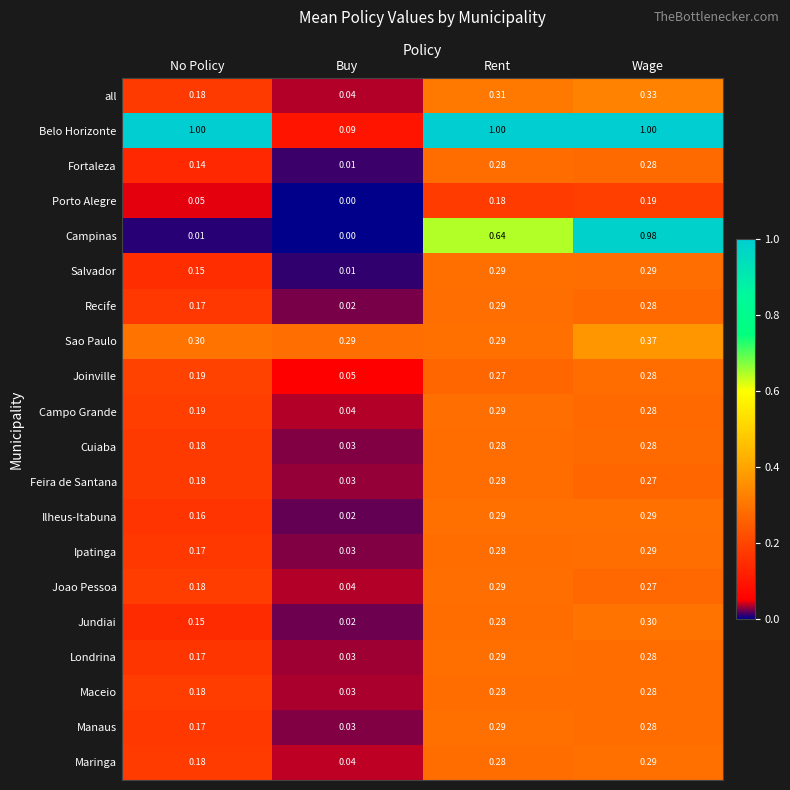

Where is Cuiaba nearest to the value 0?

Buy